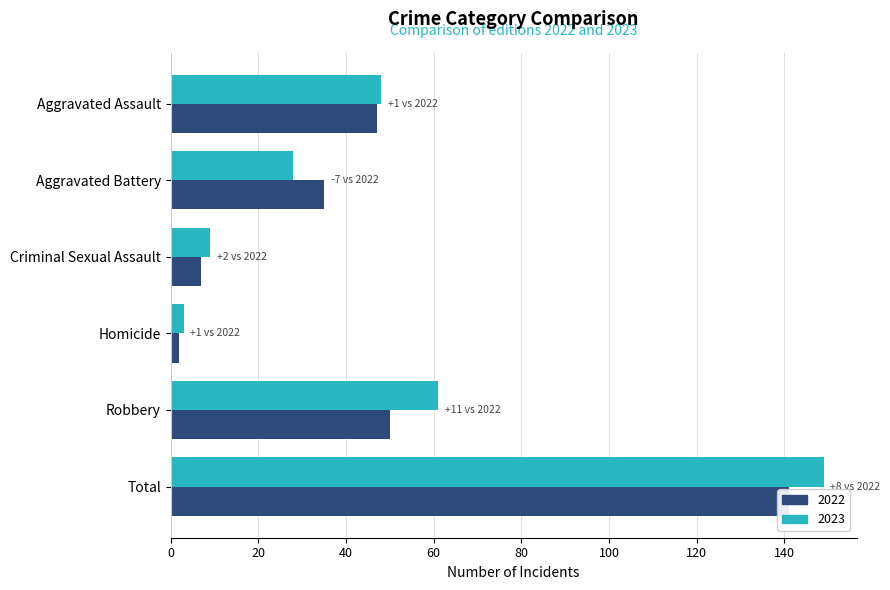

Reading left to right, extract all data points from this chart.

2022: 47	35	7	2	50	141
2023: 48	28	9	3	61	149